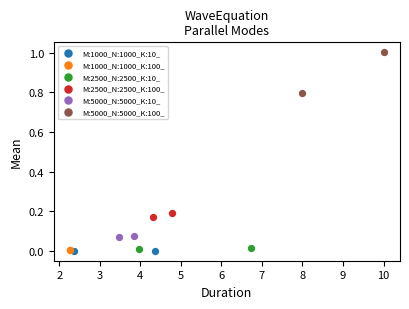

What are all the series names shown in the legend?

M:1000_N:1000_K:10_, M:1000_N:1000_K:100_, M:2500_N:2500_K:10_, M:2500_N:2500_K:100_, M:5000_N:5000_K:10_, M:5000_N:5000_K:100_